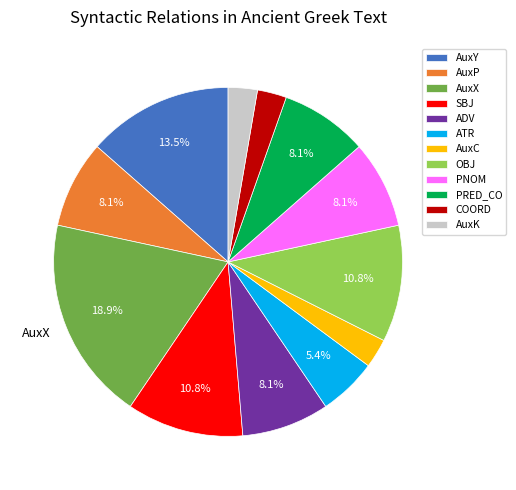

Is it true that AuxK is 15% of the pie?

False